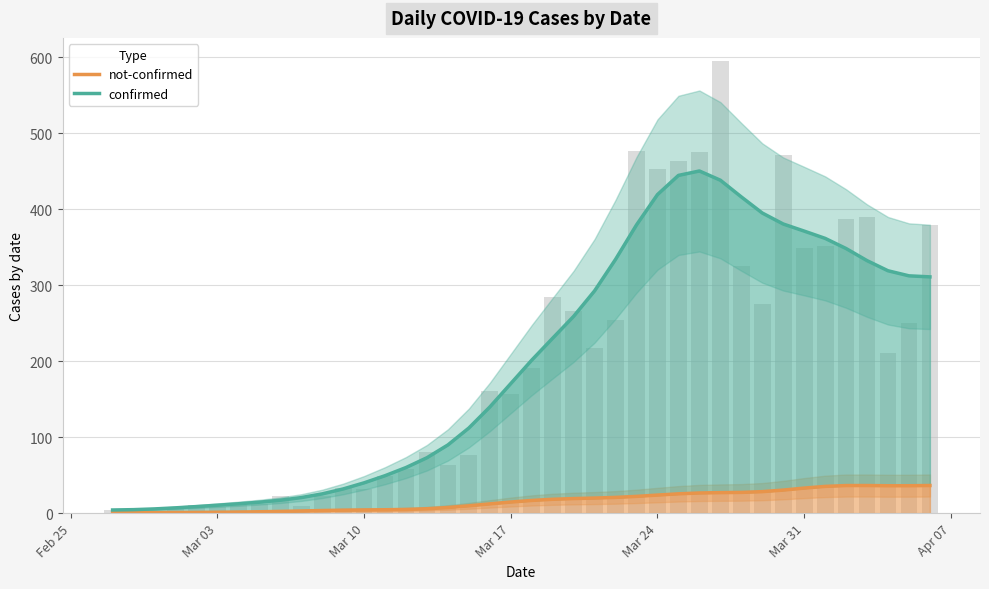

What is the total value across all series at Mar 10?

44.1